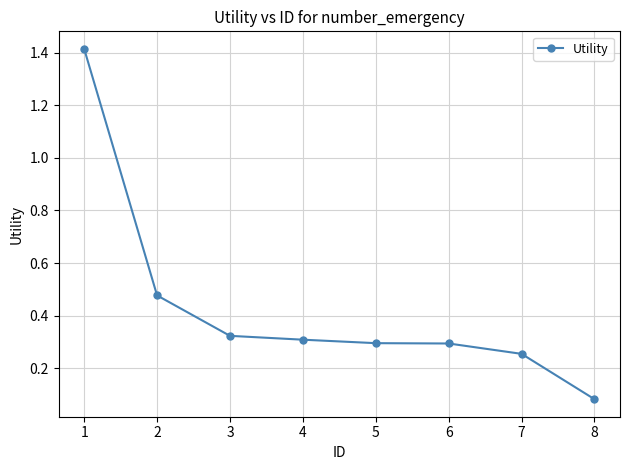

What is the change in value from 1 to 2?

-0.9